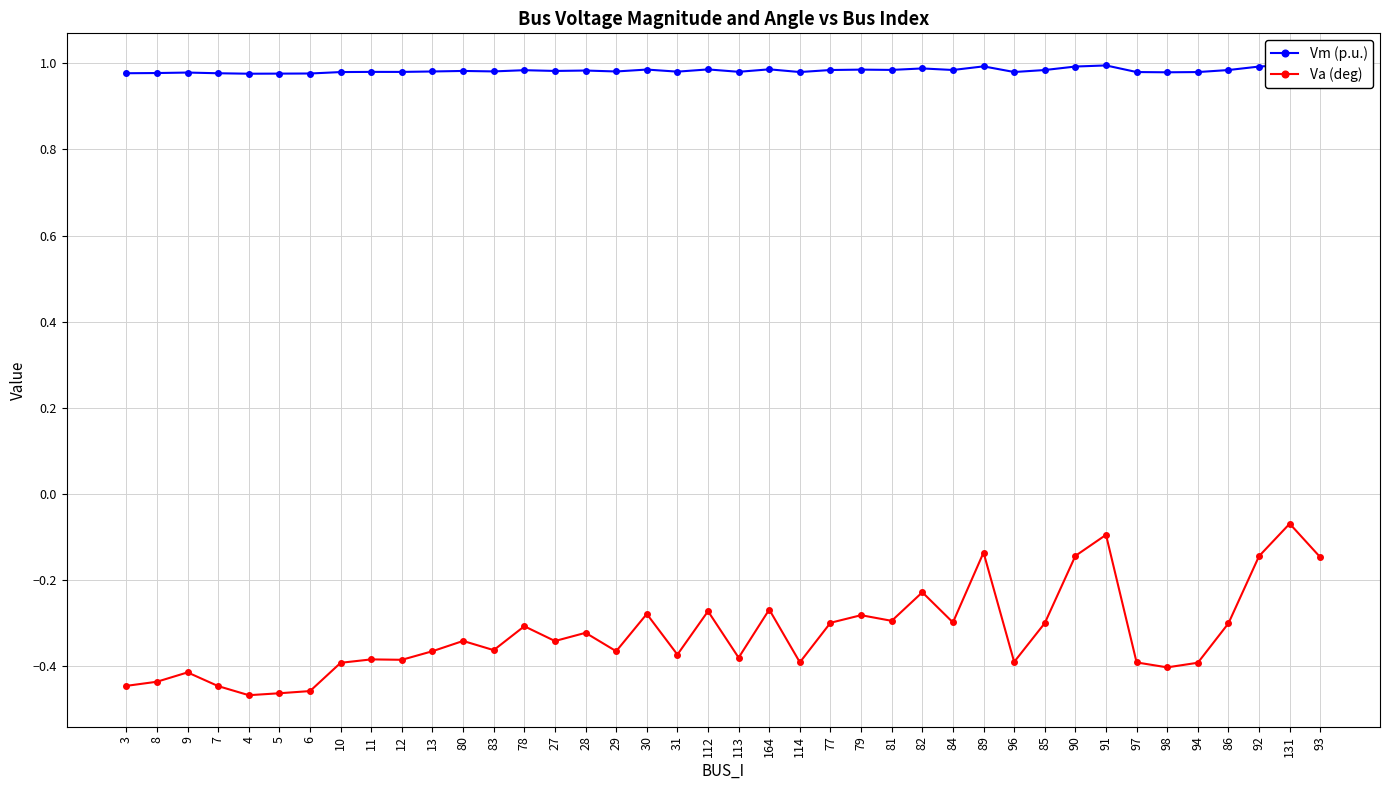

What are all the series names shown in the legend?

Vm (p.u.), Va (deg)